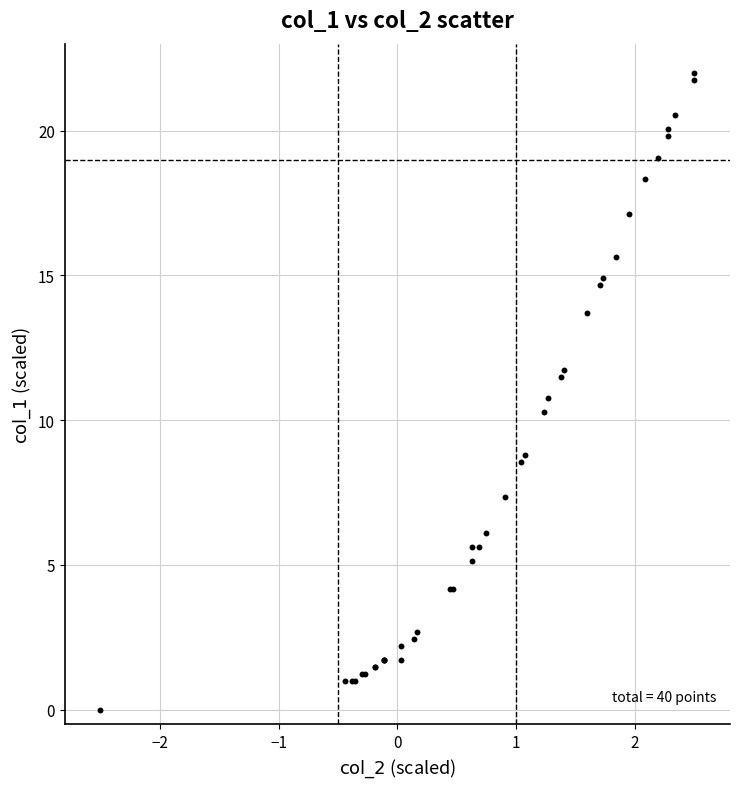

What Y value in the scatter plot is closest to 11?

10.8